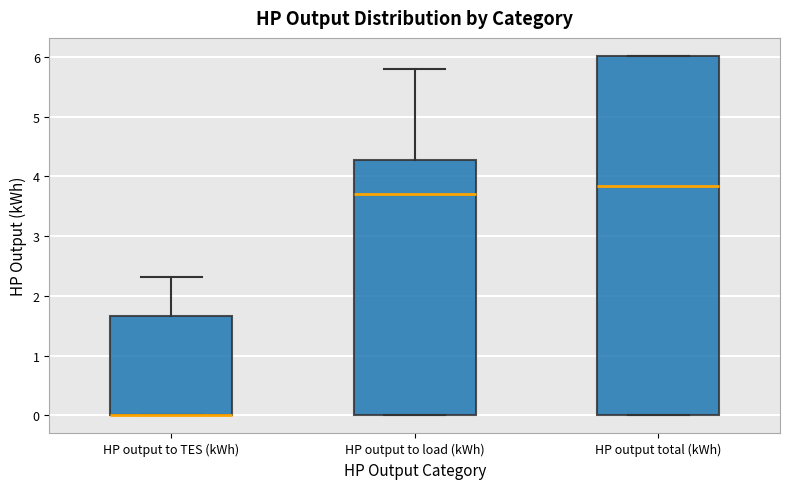

Reading left to right, transcribe this box plot: for each box, give where its median line is, the range the box spans, and where its two whiskers end, as read against the y-axis. The values are not printed on the chart, so give them approximately, as read against the axis.

HP output to TES (kWh): median 0.0 (drawn on the box's lower edge), box 0.0 to 1.7, whiskers 0.0 to 2.3
HP output to load (kWh): median 3.7, box 0.0 to 4.3, whiskers 0.0 to 5.8
HP output total (kWh): median 3.8, box 0.0 to 6.0, whiskers 0.0 to 6.0